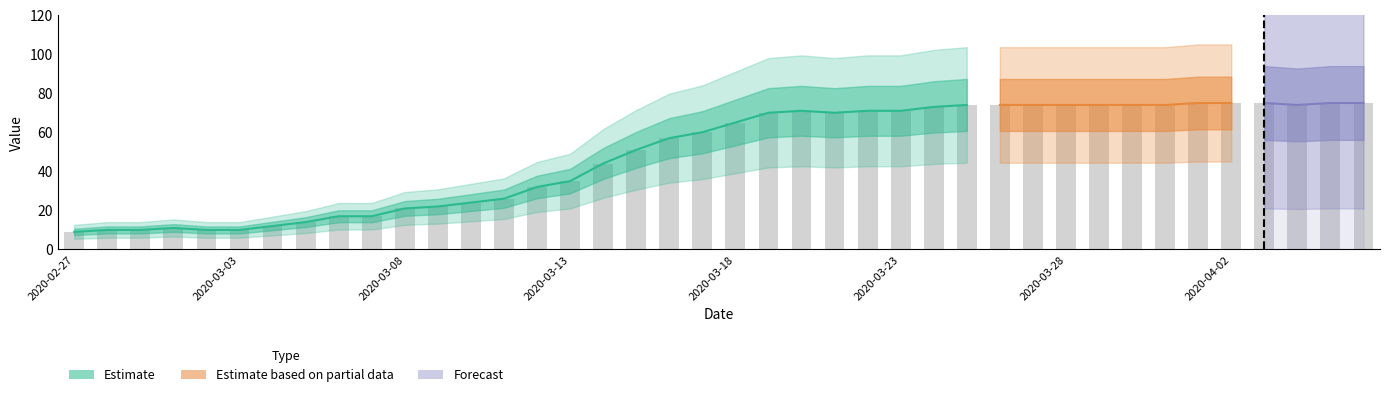

Reading left to right, transcribe all the data shown in this chart.

2020-02-27=9	2020-02-28=10	2020-02-29=10	2020-03-01=11	2020-03-02=10	2020-03-03=10	2020-03-04=12	2020-03-05=14	2020-03-06=17	2020-03-07=17	2020-03-08=21	2020-03-09=22	2020-03-10=24	2020-03-11=26	2020-03-12=32	2020-03-13=35	2020-03-14=44	2020-03-15=51	2020-03-16=57	2020-03-17=60	2020-03-18=65	2020-03-19=70	2020-03-20=71	2020-03-21=70	2020-03-22=71	2020-03-23=71	2020-03-24=73	2020-03-25=74	2020-03-26=74	2020-03-27=74	2020-03-28=74	2020-03-29=74	2020-03-30=74	2020-03-31=74	2020-04-01=75	2020-04-02=75	2020-04-03=75	2020-04-04=74	2020-04-05=75	2020-04-06=75